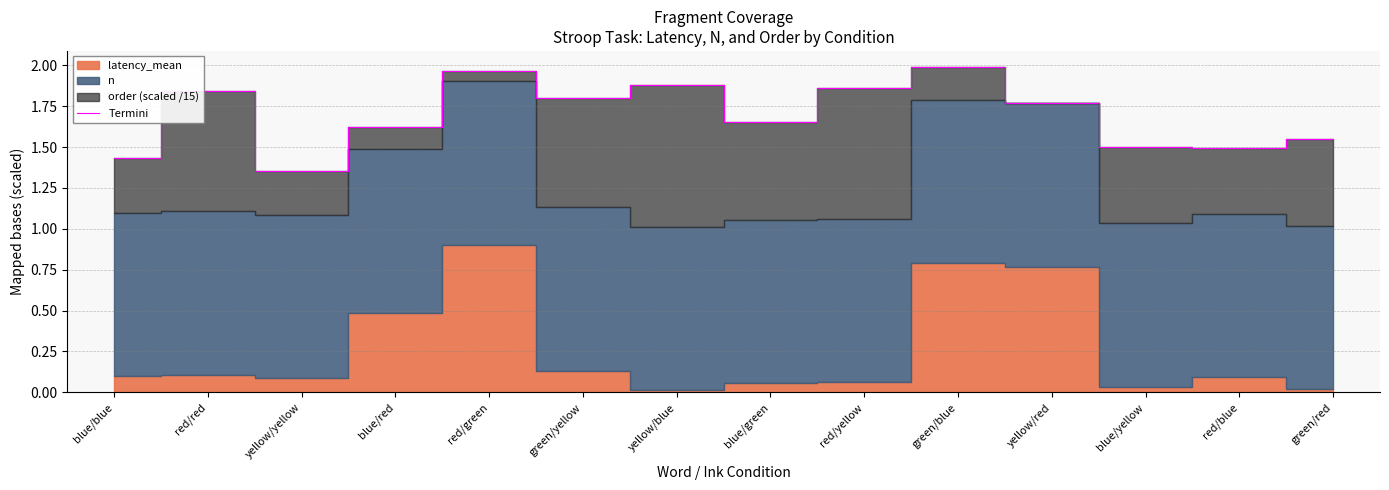

Reading left to right, transcribe all the data shown in this chart.

blue/blue=1.4	red/red=1.8	yellow/yellow=1.4	blue/red=1.6	red/green=2.0	green/yellow=1.8	yellow/blue=1.9	blue/green=1.7	red/yellow=1.9	green/blue=2.0	yellow/red=1.8	blue/yellow=1.5	red/blue=1.5	green/red=1.6